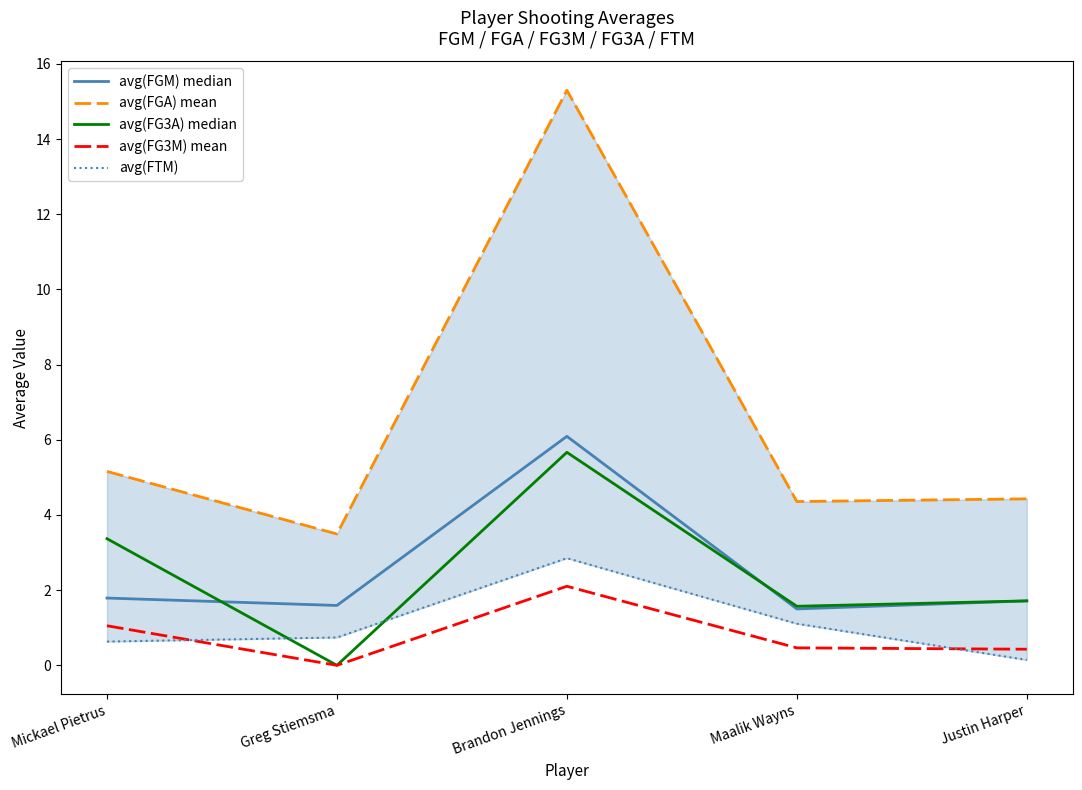

What is the difference between the avg(FG3A) median values at Mickael Pietrus and Maalik Wayns?

1.8